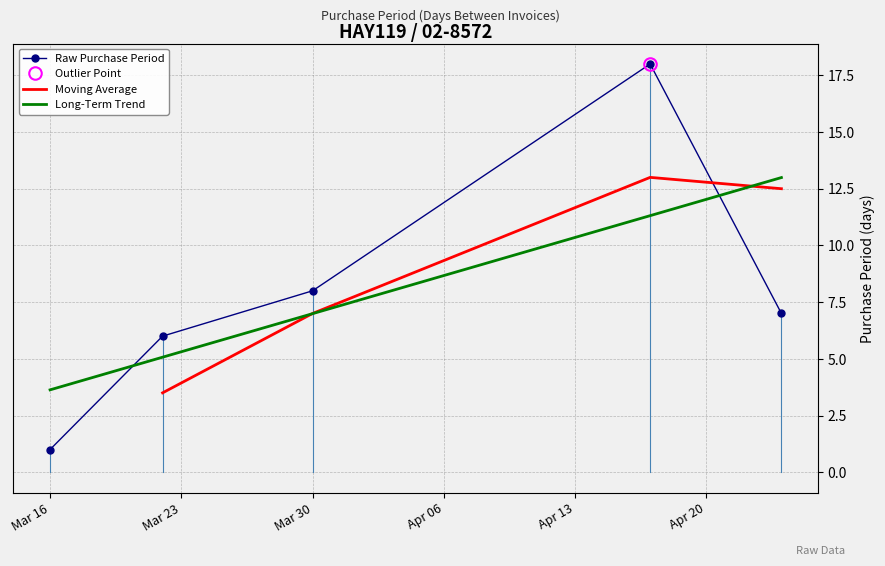

Which series ends up on top after the final intersection of Long-Term Trend and Raw Purchase Period?

Long-Term Trend